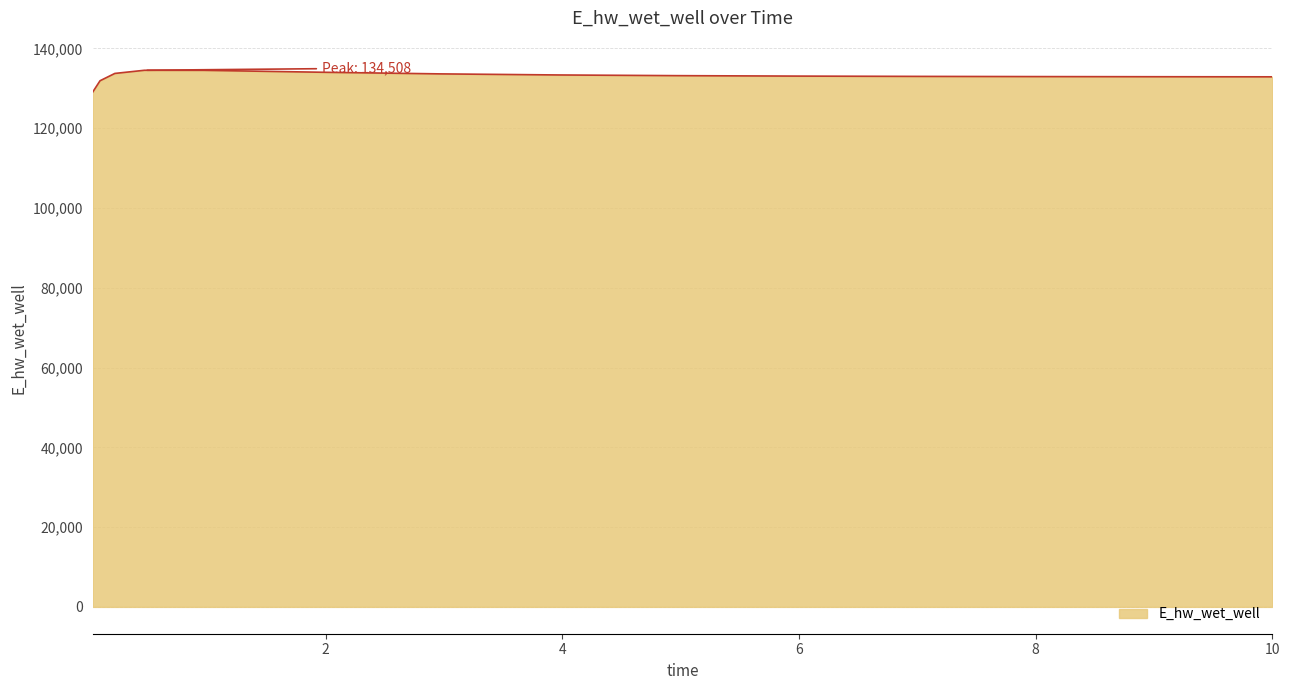

What is the smallest value displayed?

129025.5